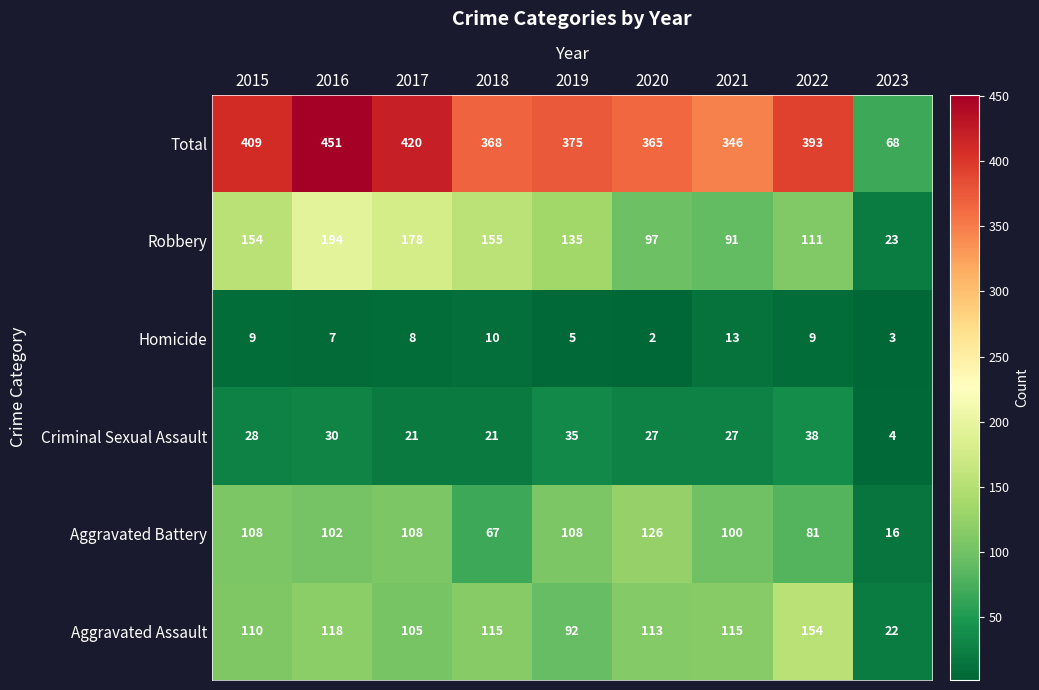

Is the value of Robbery at 2017 greater than the value of Criminal Sexual Assault at 2021?

Yes